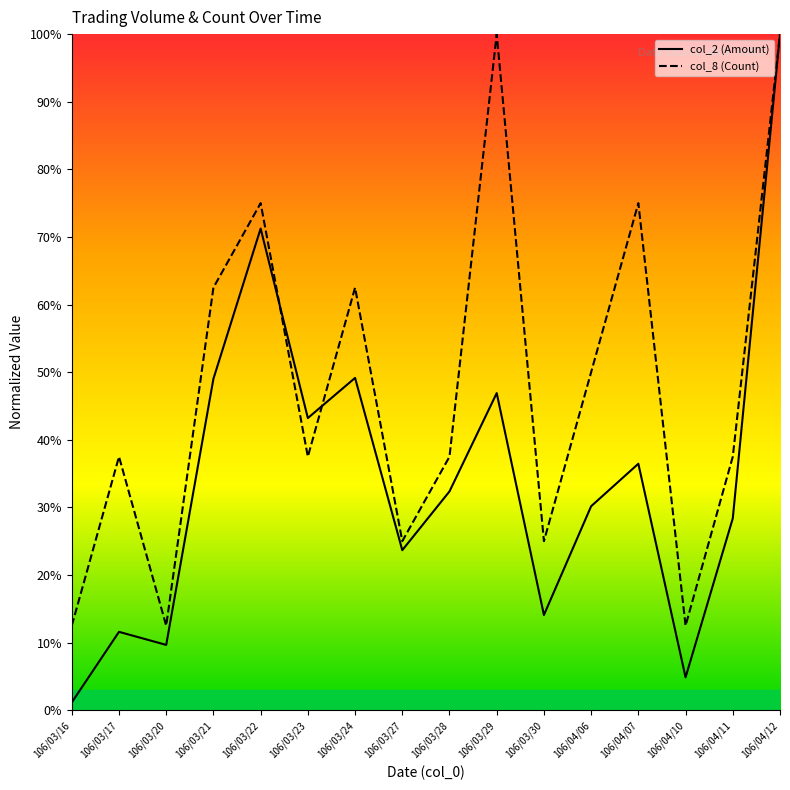

What is the difference between the col_8 values at 106/04/12 and 106/03/23?

0.6